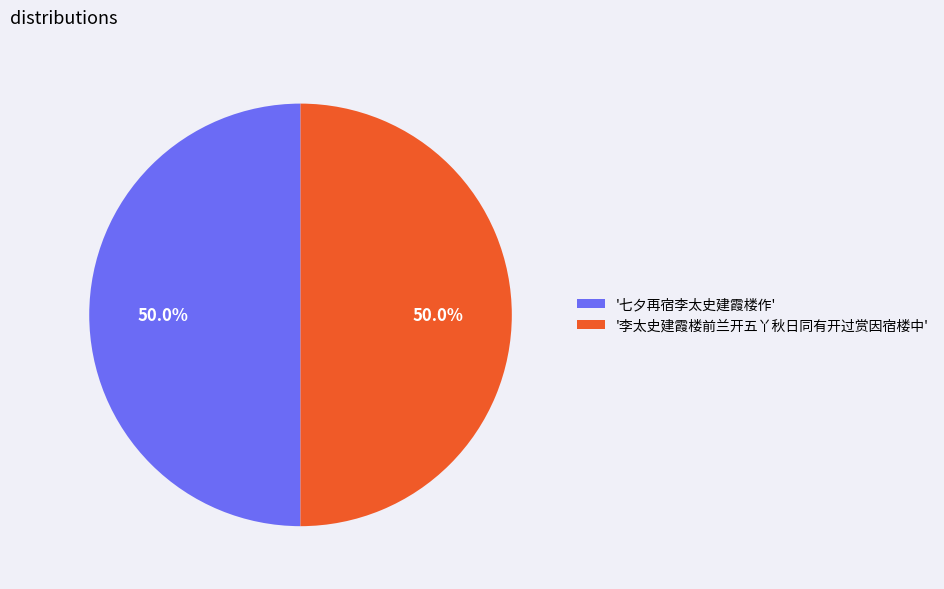

Is the sum of '七夕再宿李太史建霞楼作' and '李太史建霞楼前兰开五丫秋日同有开过赏因宿楼中' greater than half?

Yes